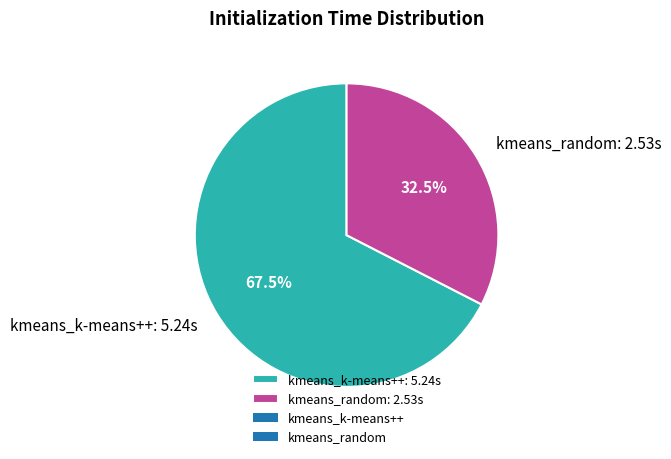

Which slice is the largest?

kmeans_k-means++